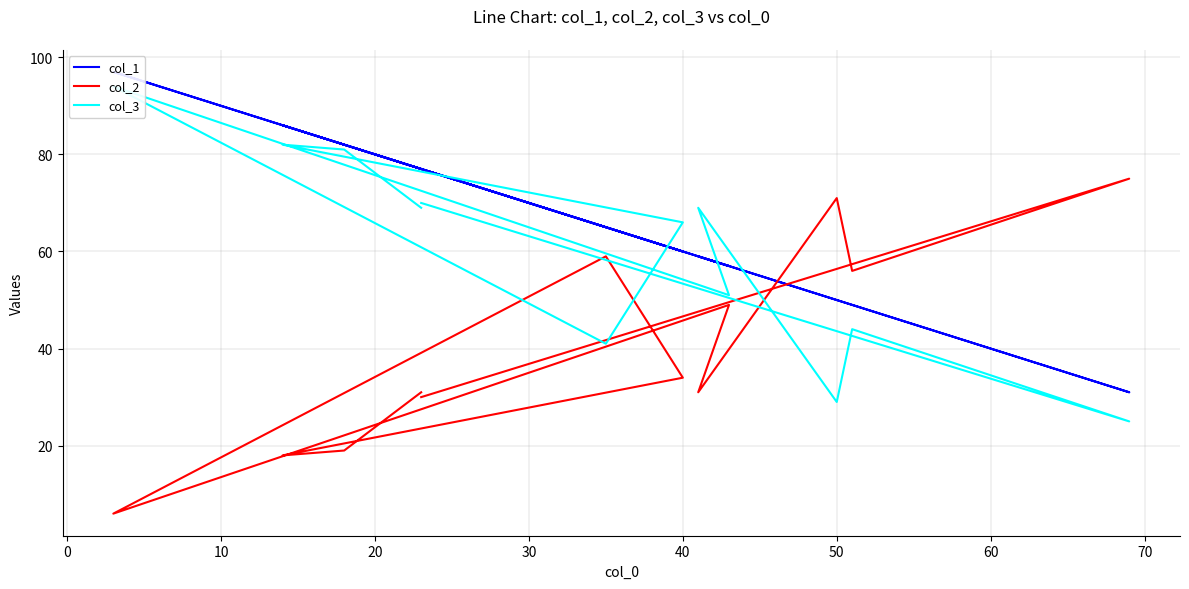

How many interior local peaks does the col_1 series have?

3